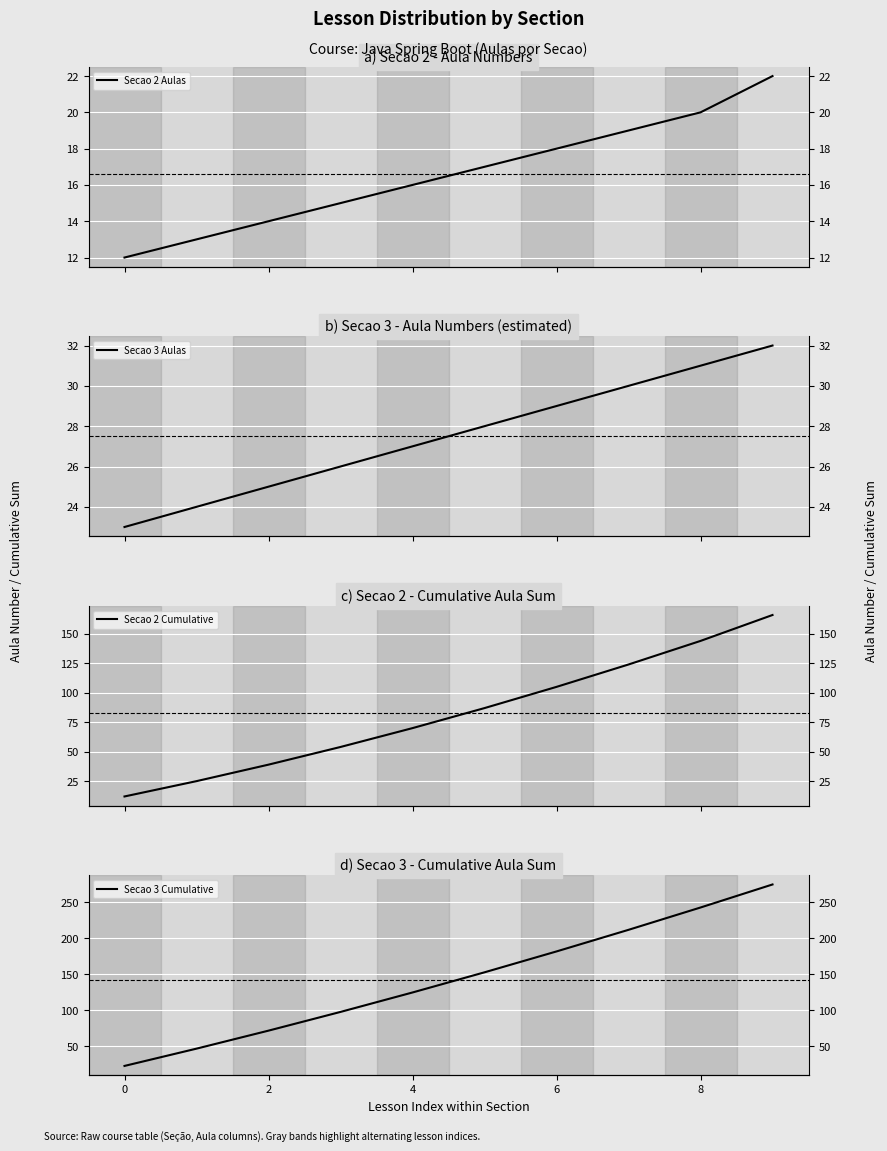

What is the highest value of the Secao 2 Aulas series?

22